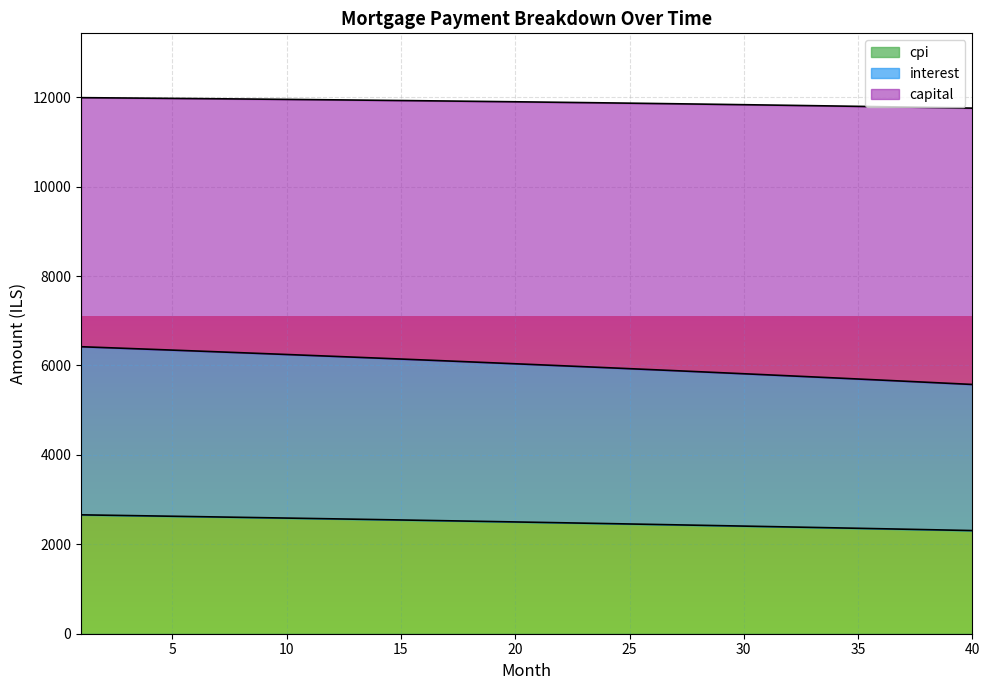

What is the difference between the maximum and minimum values in the cpi series?

351.7